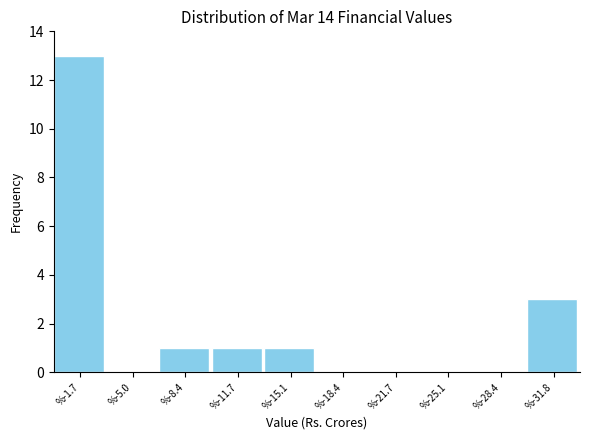

Reading left to right, what are all the values shown in this chart?

%-1.7=13	%-5.0=0	%-8.4=1	%-11.7=1	%-15.1=1	%-18.4=0	%-21.7=0	%-25.1=0	%-28.4=0	%-31.8=3